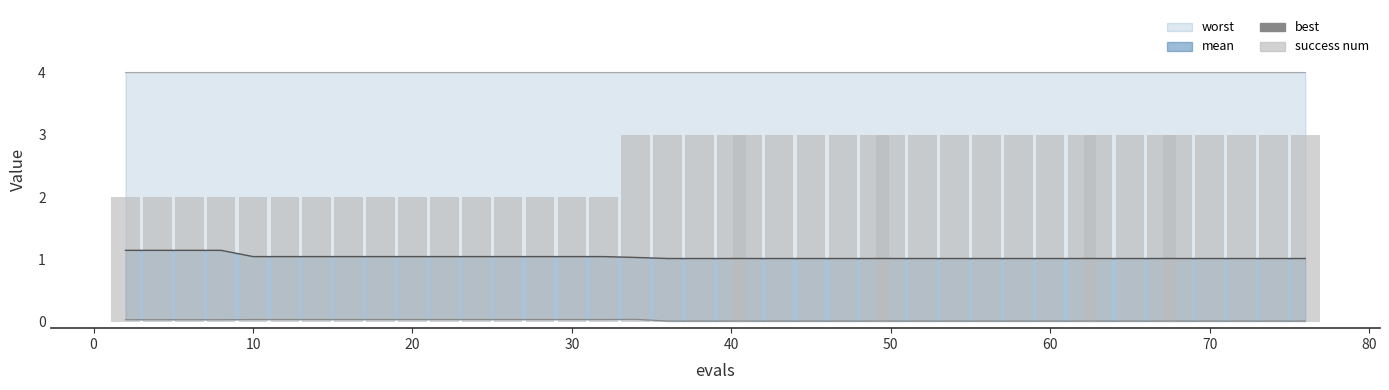

What is the highest value of the mean (line) series?

1.1